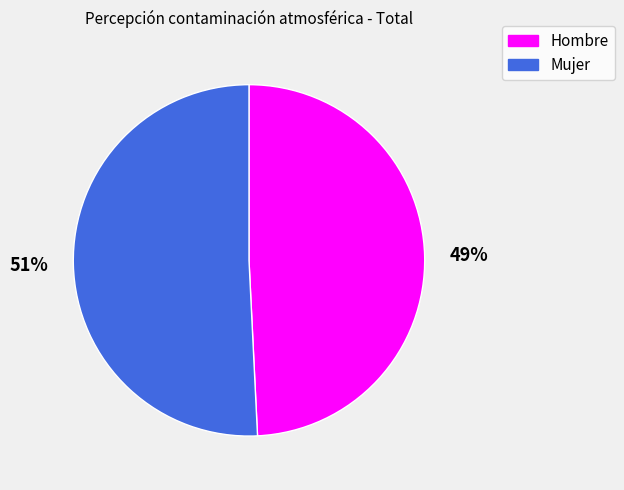

Which category accounts for the majority?

Mujer